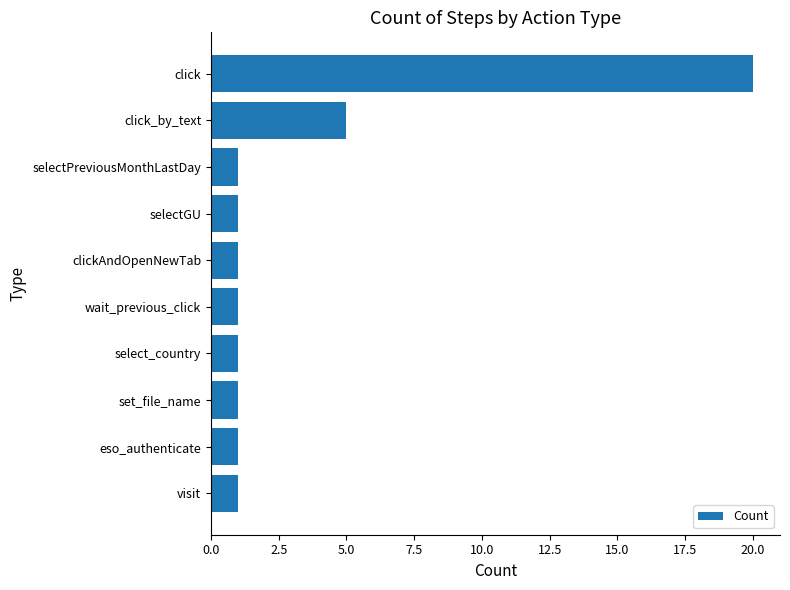

At which label is the value closest to 10?

click_by_text